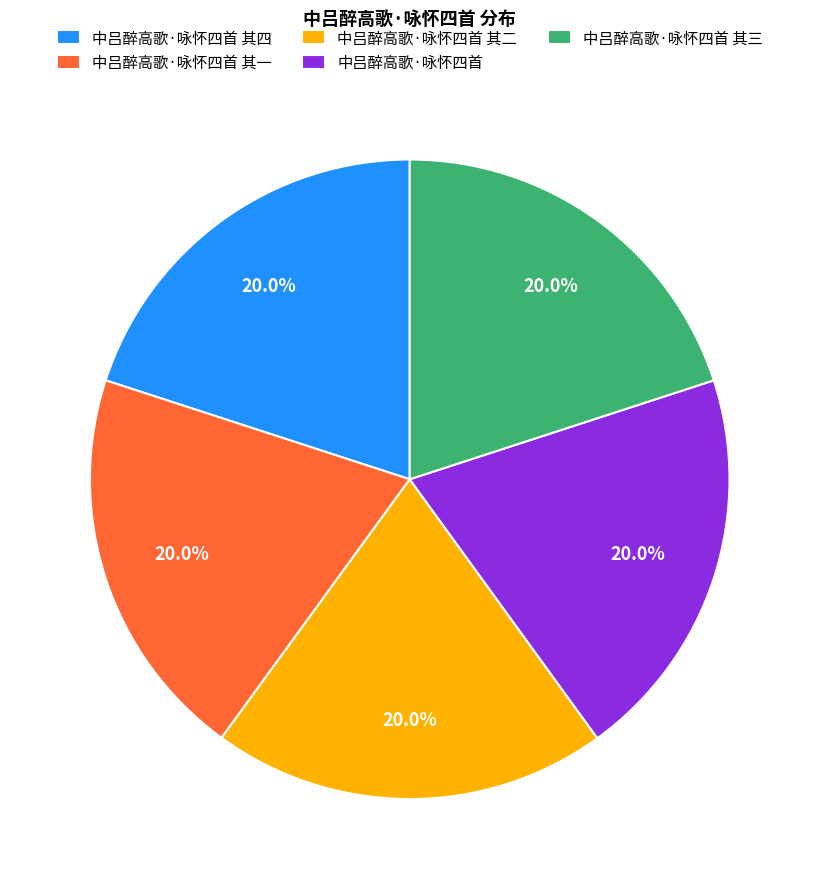

The 中吕醉高歌·咏怀四首 slice represents 25% of the pie. True or false?

False